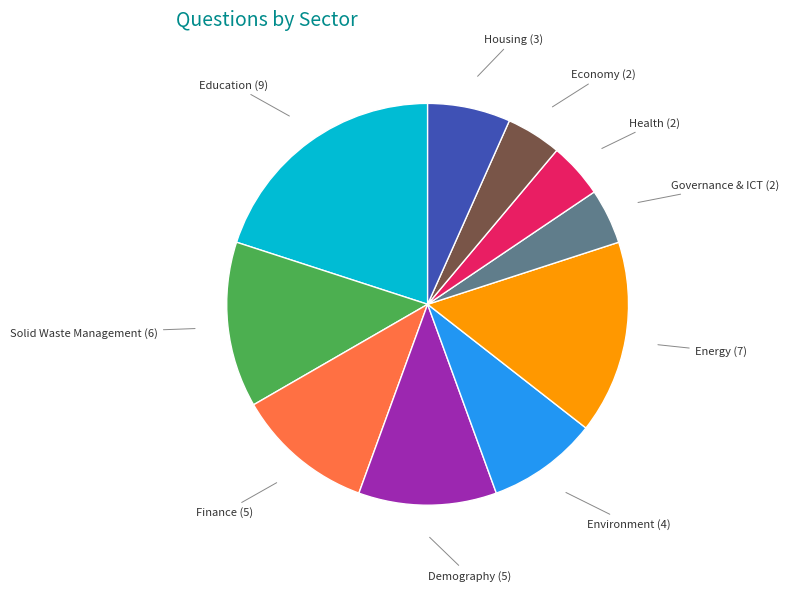

Between Finance and Health, which is larger?

Finance